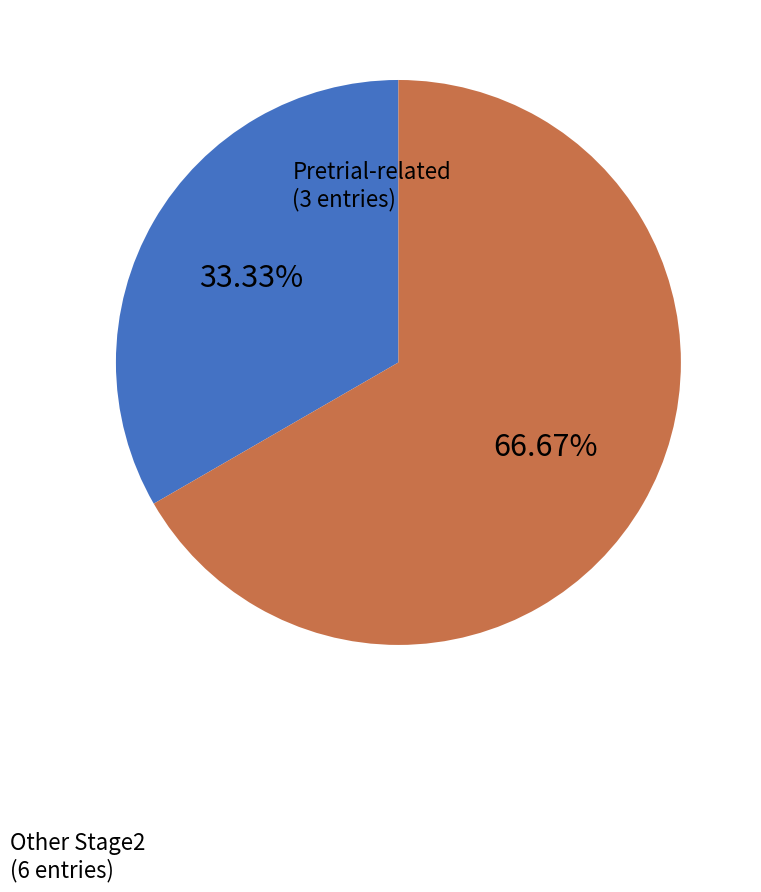

Is there a majority slice in this chart?

Yes